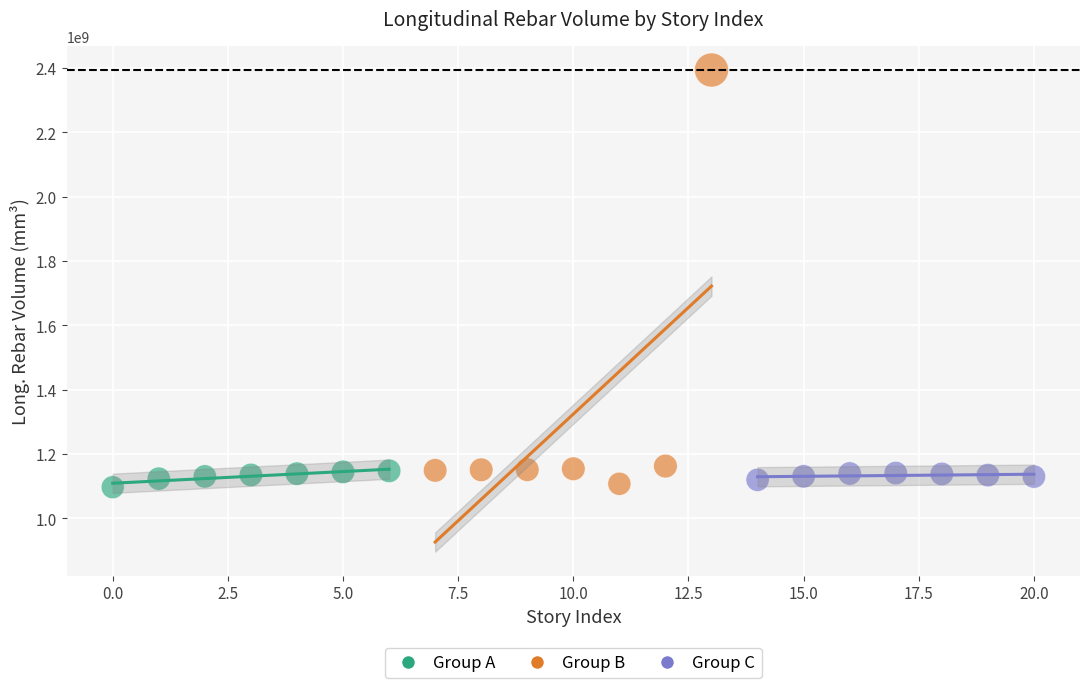

What are all the series names shown in the legend?

Group A, Group B, Group C